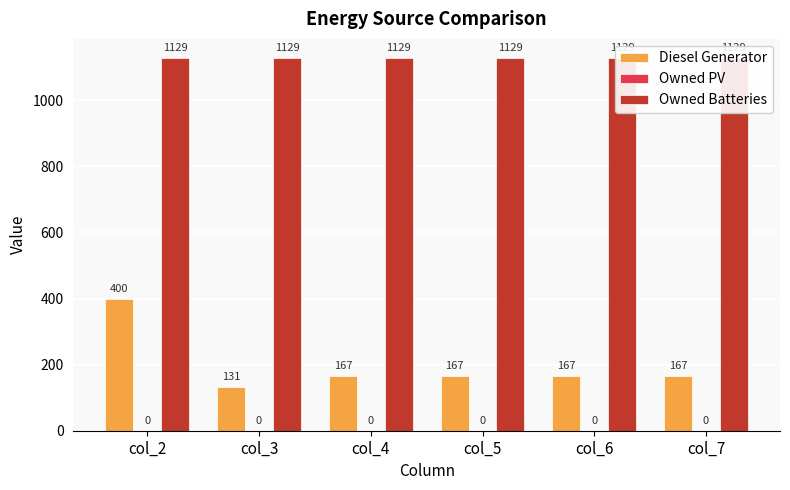

Reading right to left, extract all data points from this chart.

Diesel Generator: col_7=167	col_6=167	col_5=167	col_4=167	col_3=131	col_2=400
Owned PV: col_7=0	col_6=0	col_5=0	col_4=0	col_3=0	col_2=0
Owned Batteries: col_7=1129	col_6=1129	col_5=1129	col_4=1129	col_3=1129	col_2=1129